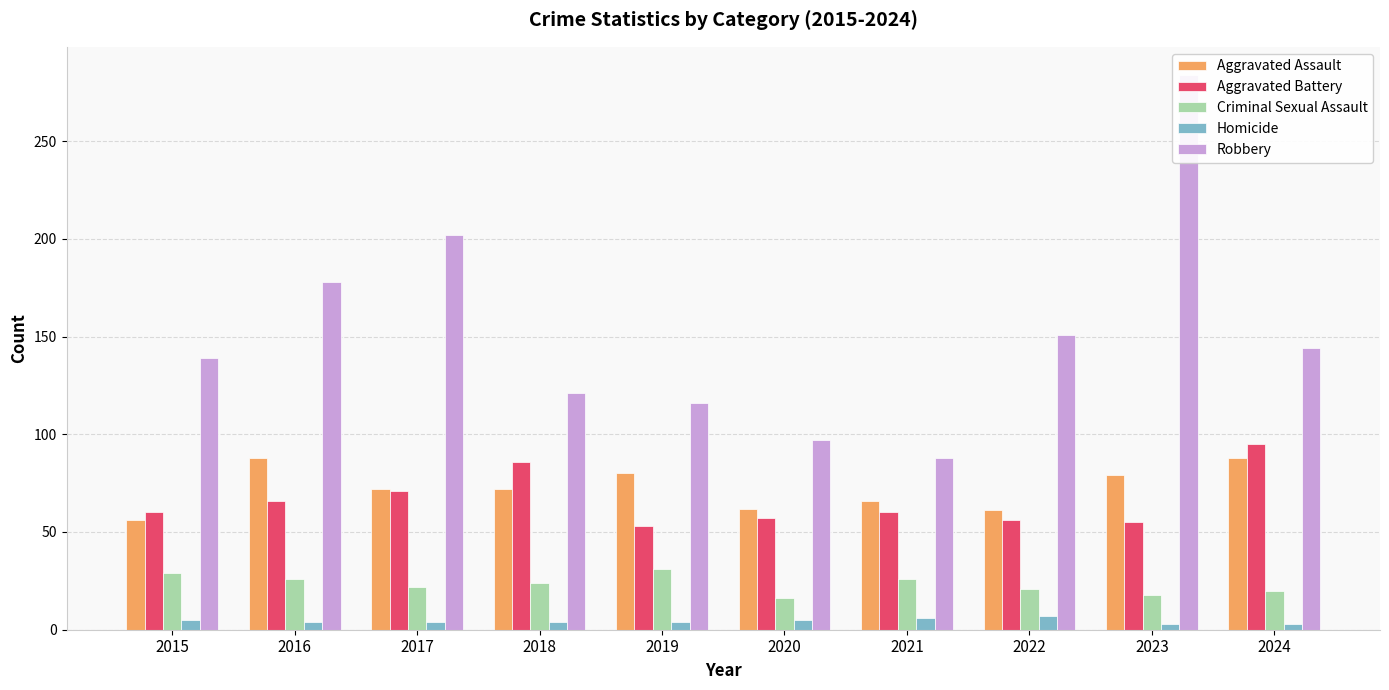

Reading left to right, extract all data points from this chart.

Aggravated Assault: 56	88	72	72	80	62	66	61	79	88
Aggravated Battery: 60	66	71	86	53	57	60	56	55	95
Criminal Sexual Assault: 29	26	22	24	31	16	26	21	18	20
Homicide: 5	4	4	4	4	5	6	7	3	3
Robbery: 139	178	202	121	116	97	88	151	284	144